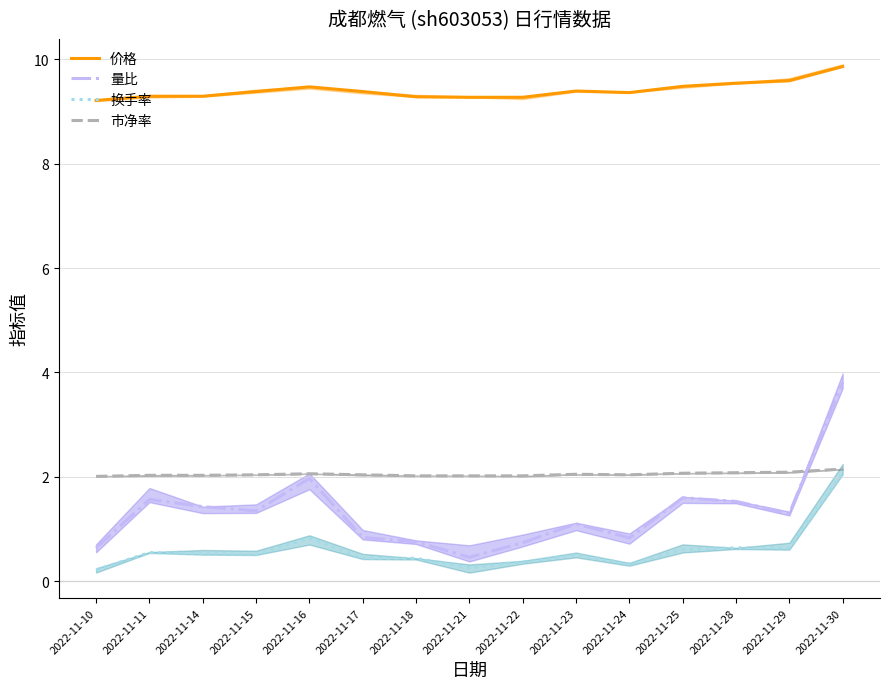

What is the value of the 市净率 point at the 7th from the left?

2.0